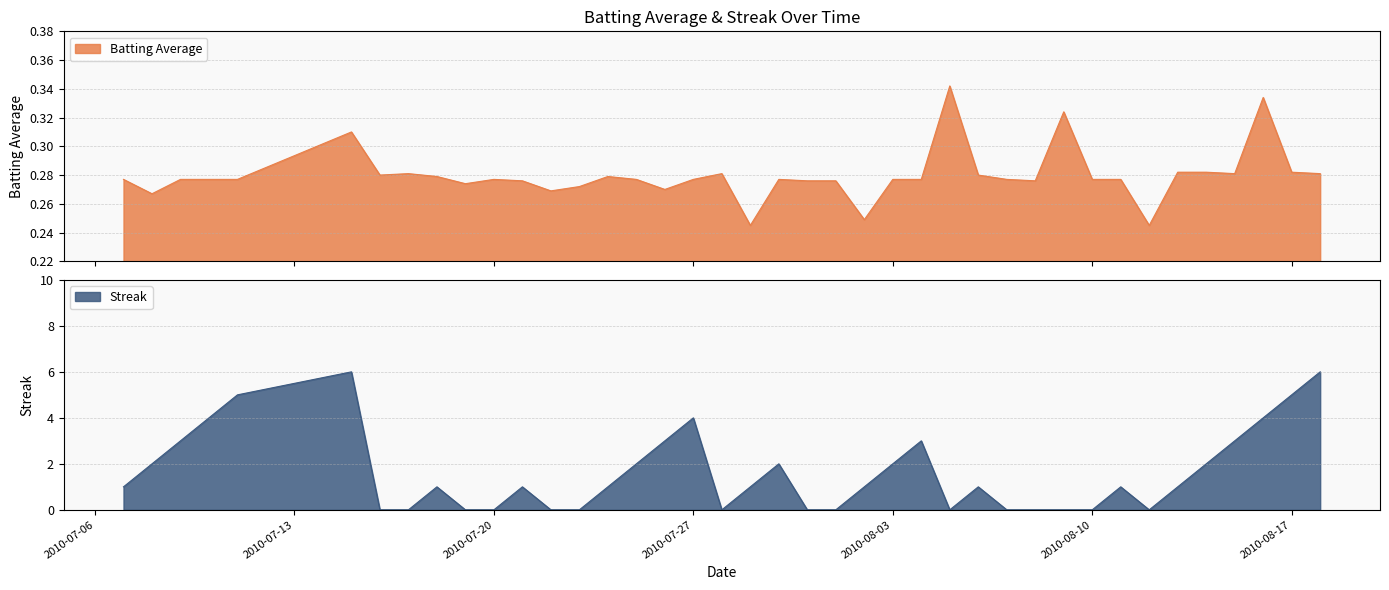

In Streak, how many points are higher than both neighbors (excluding endpoints)?

8